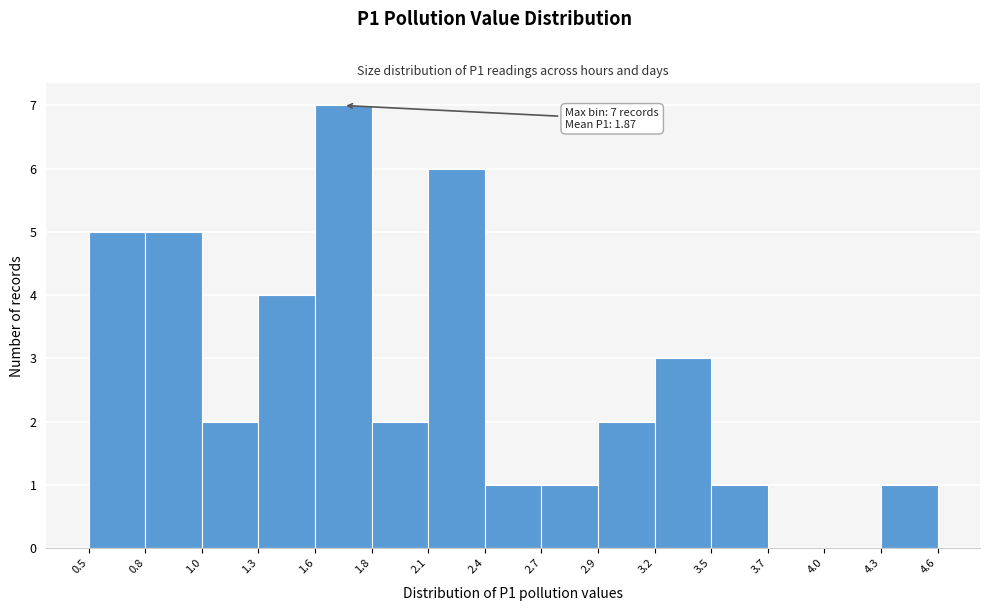

Over which range of the x-axis is the bar tallest?

1.6 to 1.8